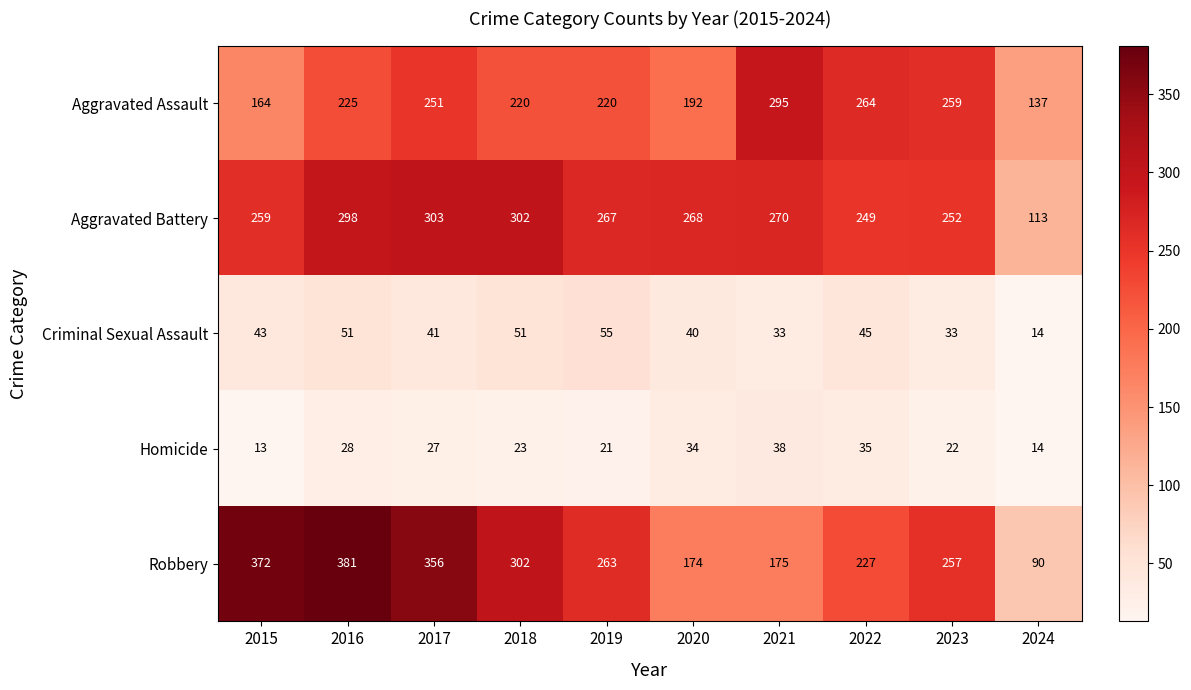

What is the difference between the second highest and minimum values in the Criminal Sexual Assault series?

37